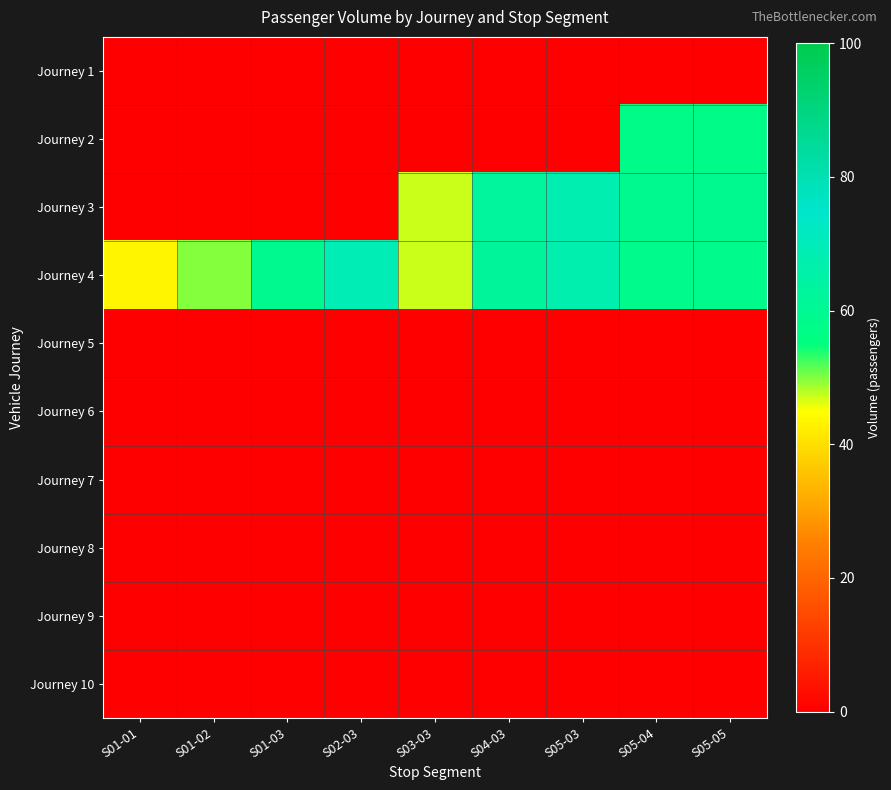

Between S04-03 and S05-04, which series saw the biggest shift?

Journey 2